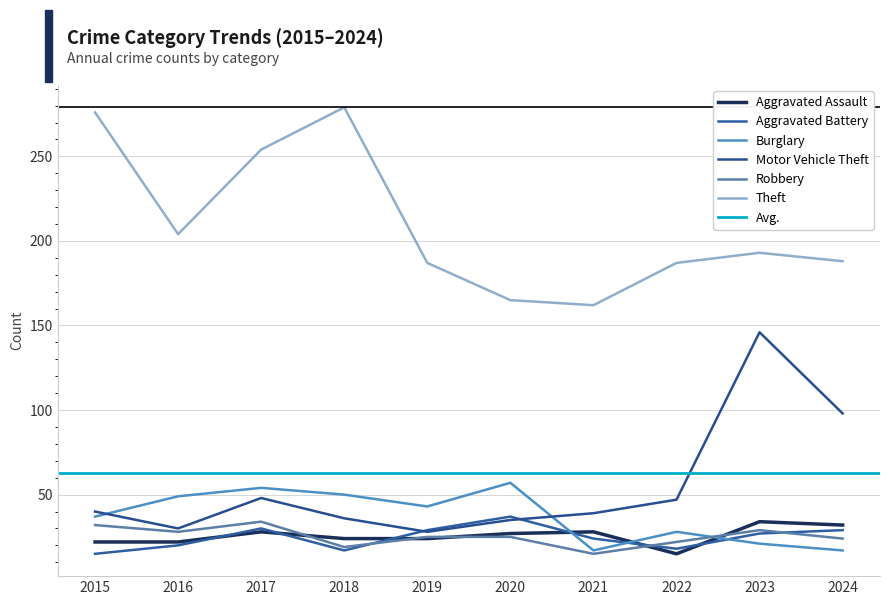

The value of Motor Vehicle Theft at 2020 is 11. True or false?

False